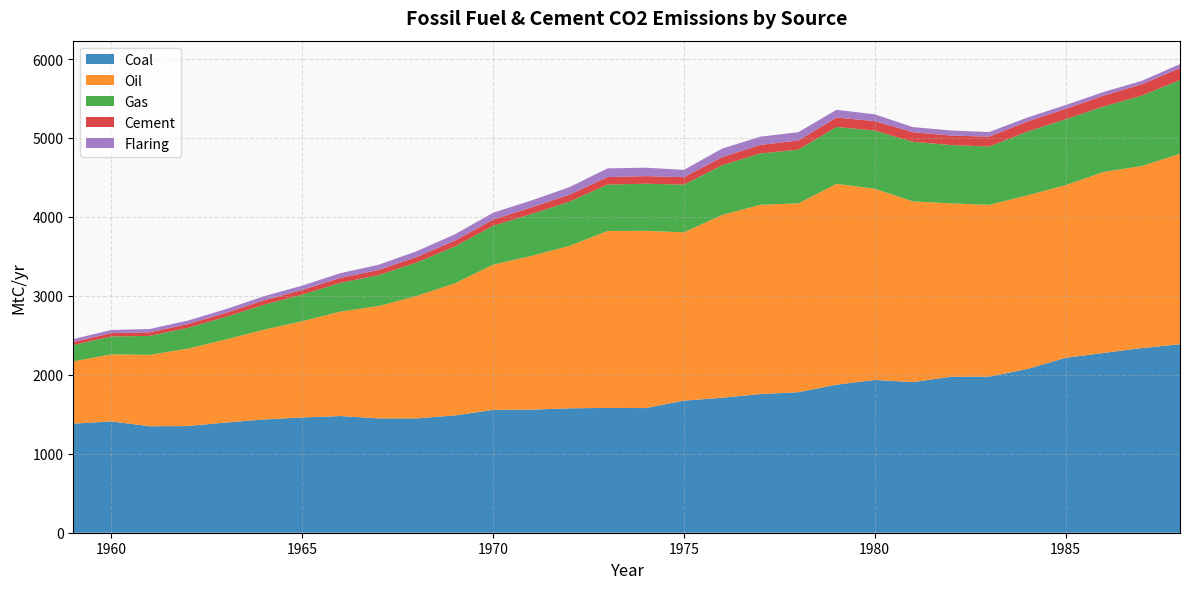

Reading right to left, transcribe all the data shown in this chart.

Coal: 1988=2387	1987=2339	1986=2277	1985=2216	1984=2074	1983=1977	1982=1976	1981=1908	1980=1935	1979=1875	1978=1780	1977=1756	1976=1710	1975=1673	1974=1579	1973=1581	1972=1576	1971=1559	1970=1556	1969=1486	1968=1448	1967=1448	1966=1478	1965=1460	1964=1435	1963=1396	1962=1351	1961=1349	1960=1410	1959=1382
Oil: 1988=2412	1987=2306	1986=2293	1985=2186	1984=2199	1983=2176	1982=2196	1981=2289	1980=2422	1979=2544	1978=2392	1977=2398	1976=2314	1975=2132	1974=2245	1973=2241	1972=2057	1971=1947	1970=1839	1969=1673	1968=1551	1967=1423	1966=1323	1965=1219	1964=1137	1963=1052	1962=980	1961=904	1960=849	1959=789
Gas: 1988=935	1987=892	1986=830	1985=835	1984=807	1983=739	1982=738	1981=755	1980=737	1979=721	1978=680	1977=650	1976=630	1975=604	1974=597	1973=588	1972=560	1971=530	1970=493	1969=467	1968=424	1967=392	1966=364	1965=337	1964=316	1963=286	1962=263	1961=240	1960=227	1959=206
Cement: 1988=152	1987=143	1986=137	1985=131	1984=128	1983=125	1982=121	1981=121	1980=120	1979=119	1978=116	1977=108	1976=103	1975=95	1974=96	1973=95	1972=89	1971=84	1970=78	1969=74	1968=70	1967=65	1966=63	1965=59	1964=57	1963=51	1962=49	1961=45	1960=43	1959=40
Flaring: 1988=50	1987=44	1986=46	1985=49	1984=51	1983=58	1982=64	1981=65	1980=86	1979=98	1978=106	1977=104	1976=108	1975=92	1974=107	1973=110	1972=95	1971=88	1970=87	1969=80	1968=73	1967=66	1966=60	1965=55	1964=51	1963=47	1962=44	1961=42	1960=39	1959=36